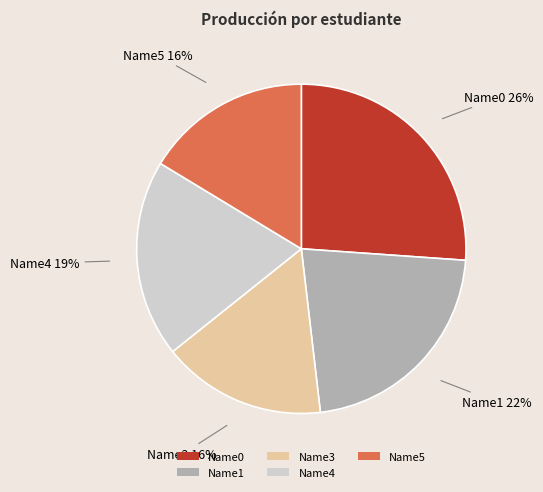

Count the number of slices in the pie.

5